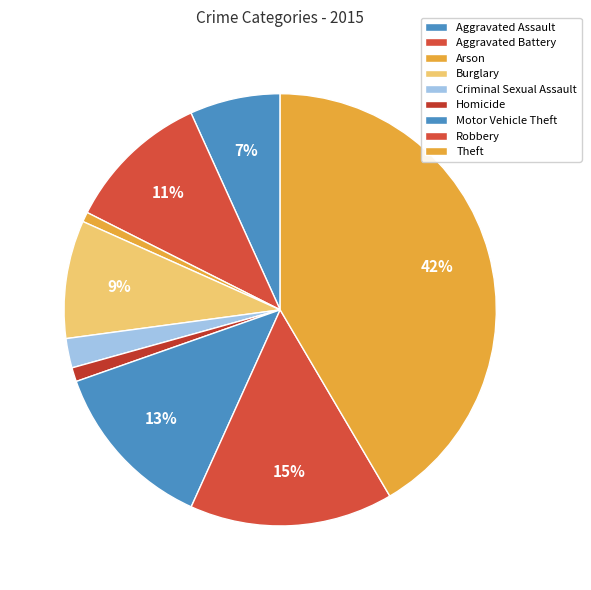

Which slice is the largest?

Theft